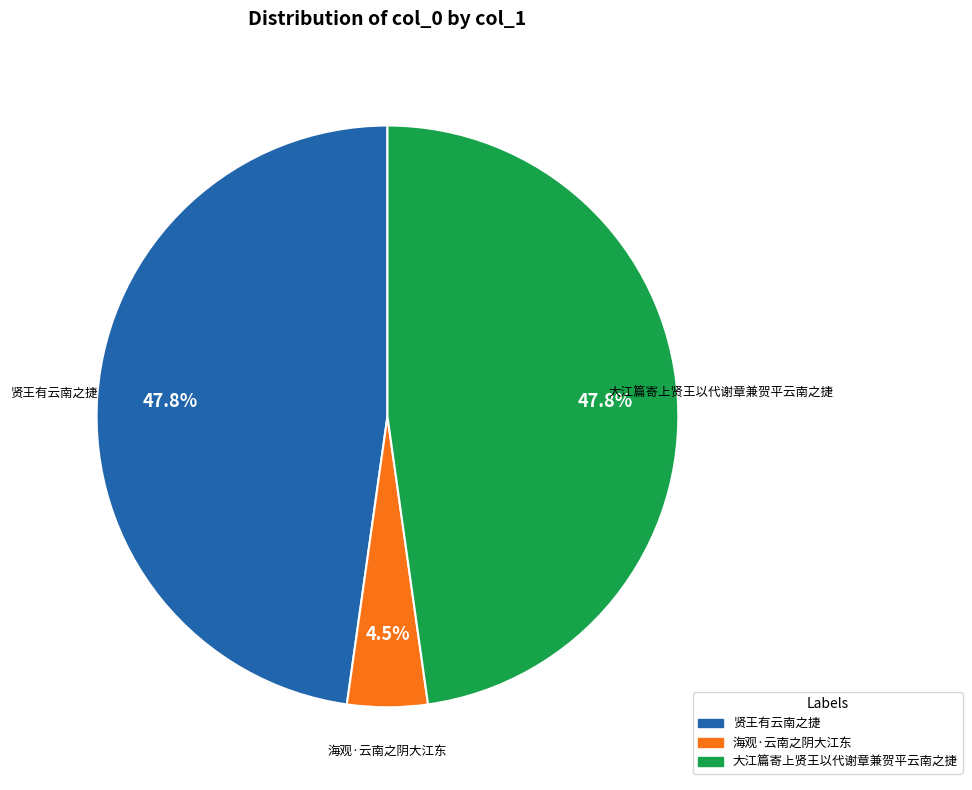

What is the smallest slice in the pie chart?

海观·云南之阴大江东